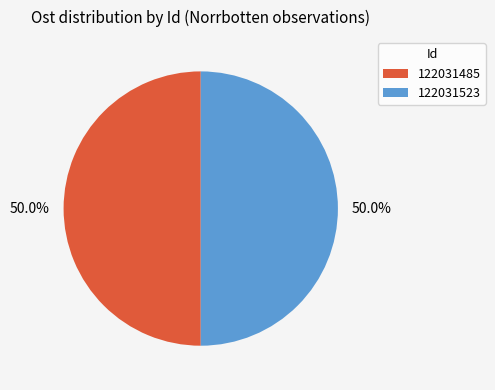

What is the ratio of the value at 122031523 to the value at 122031485?

1.0